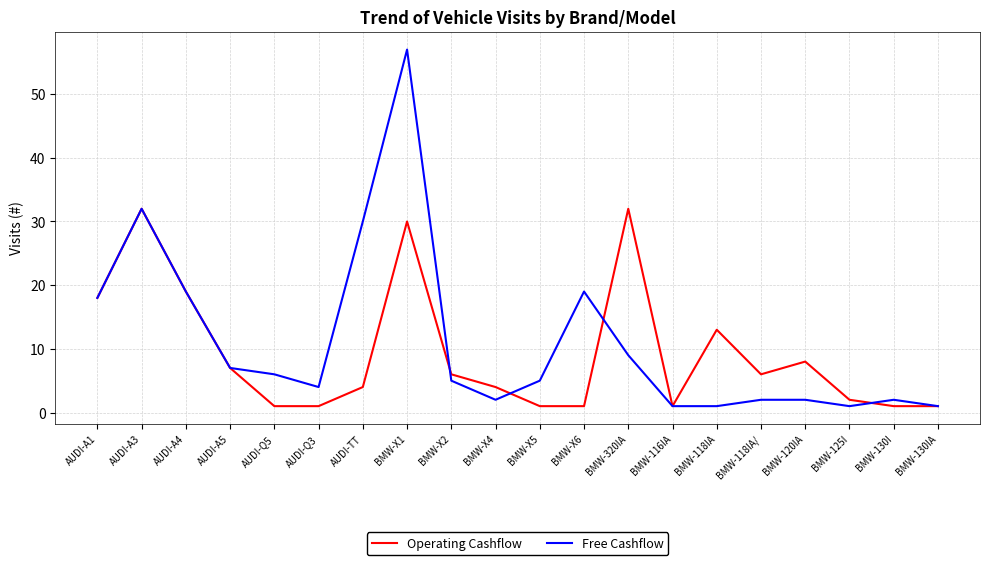

True or false: Free Cashflow has a value of 1 at BMW-130IA.

True